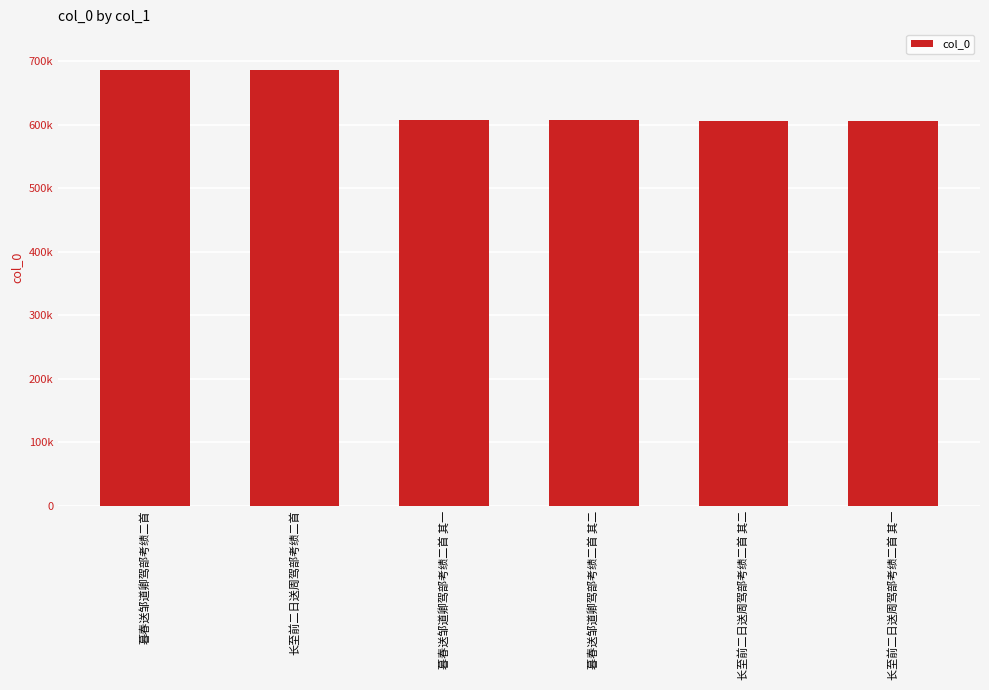

Are the bars horizontal?

No